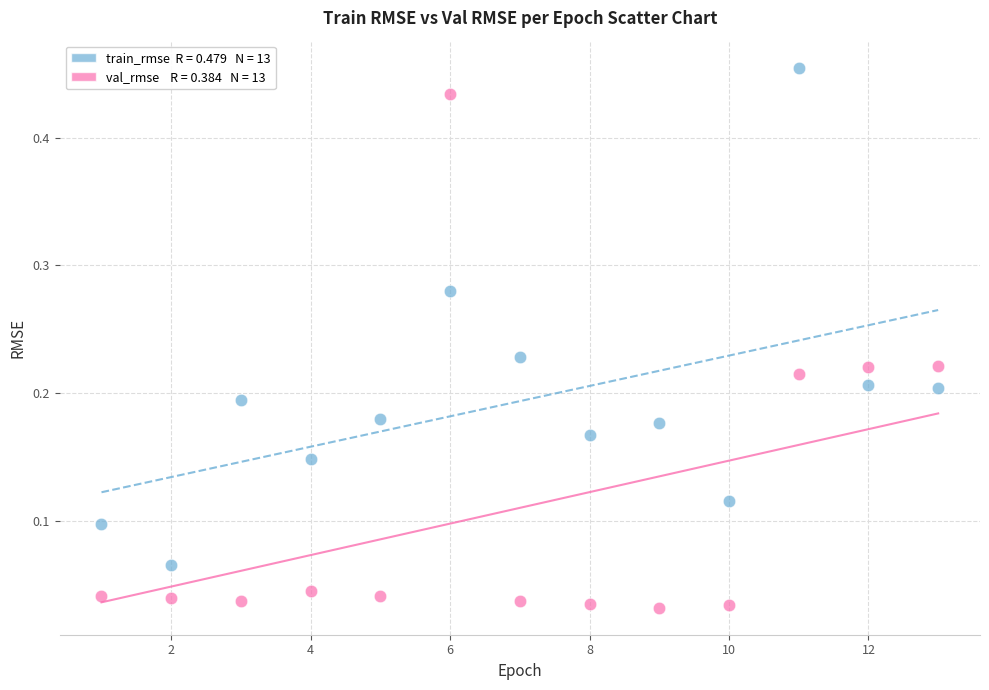

Across all data points, what is the range of X values (max minus min)?

12.0